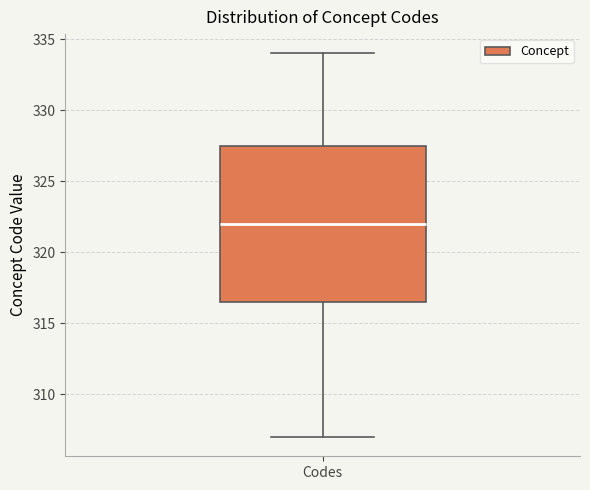

Transcribe this box plot: give where the median line is, the range the box spans, and where the two whiskers end, as read against the y-axis. The values are not printed on the chart, so give them approximately, as read against the axis.

median 322.0, box 316.5 to 327.5, whiskers 307.0 to 334.0